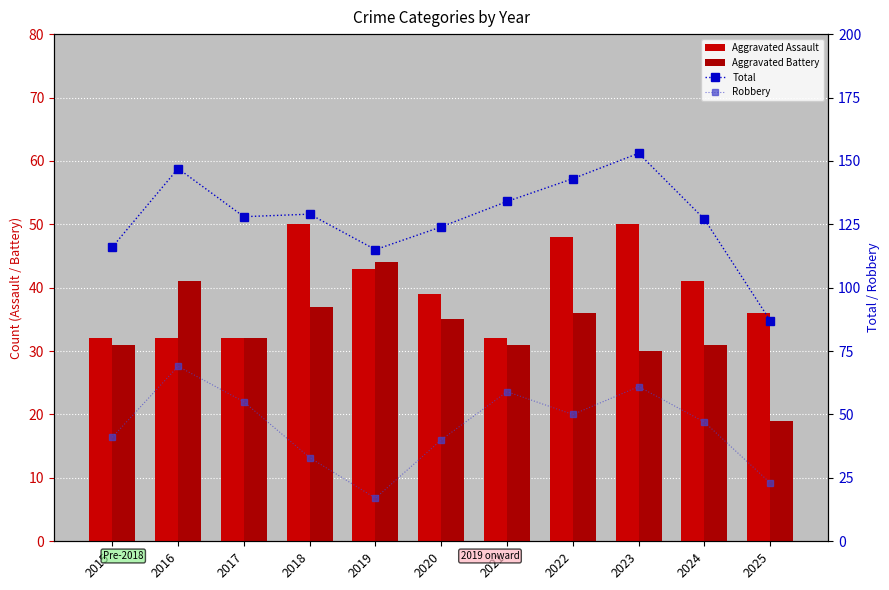

What is the sum of the Aggravated Assault values at 2025 and 2019?

79